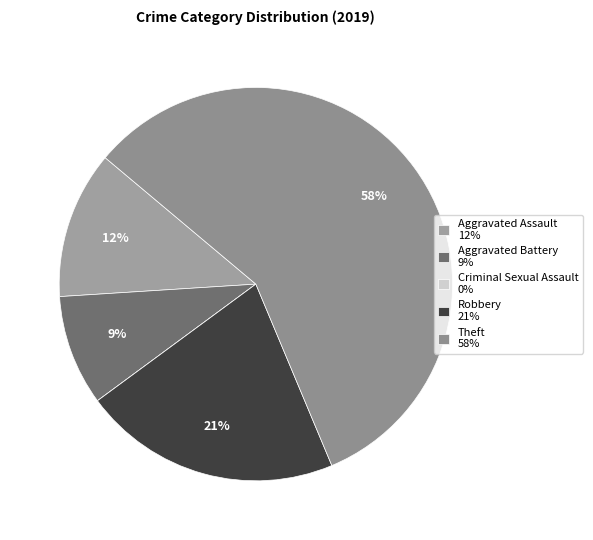

To the nearest percent, what percentage of the pie is Theft?

58%